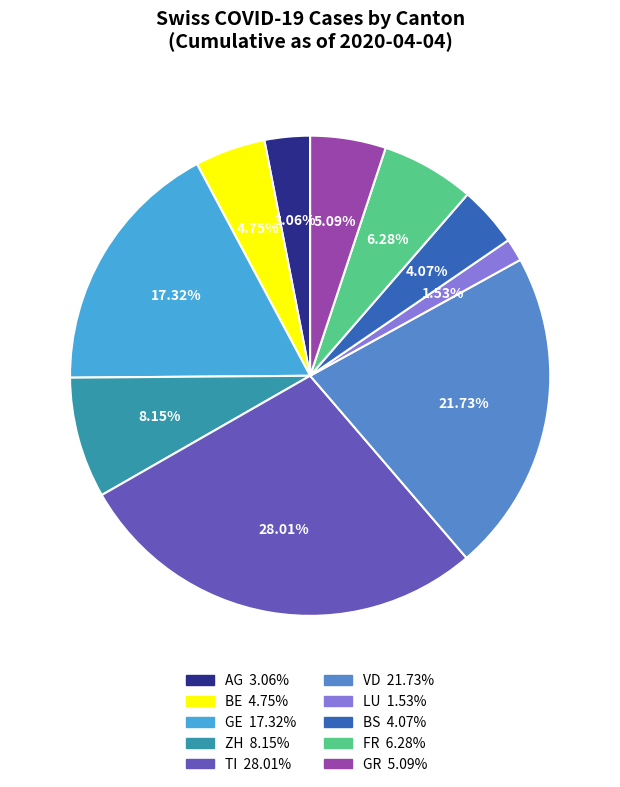

How many slices are in this pie chart?

10